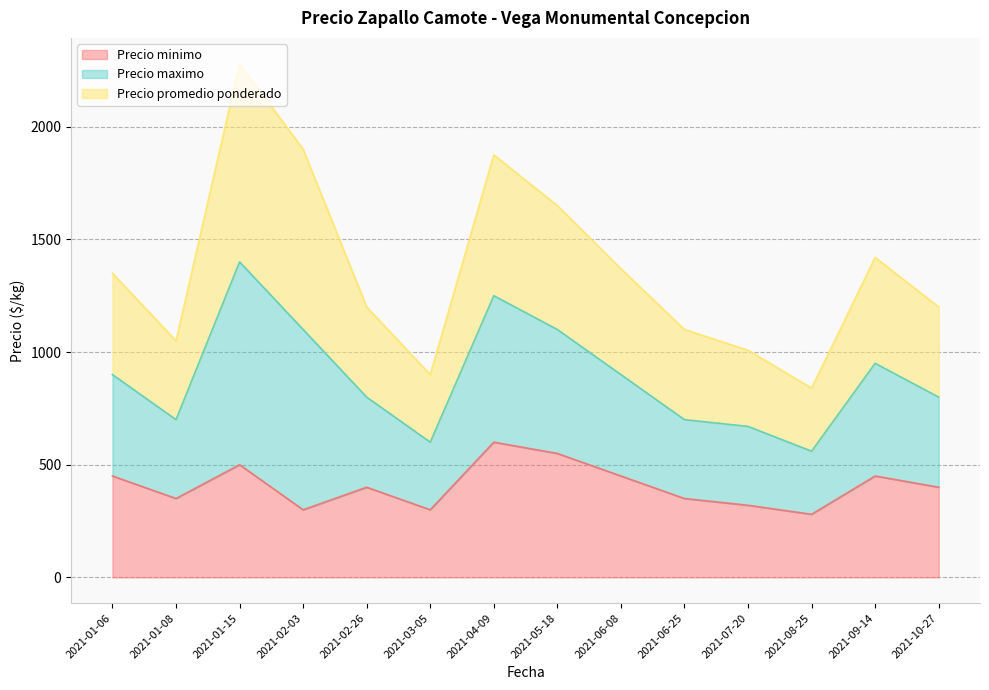

At which category is the sum across all series the highest?

2021-01-15